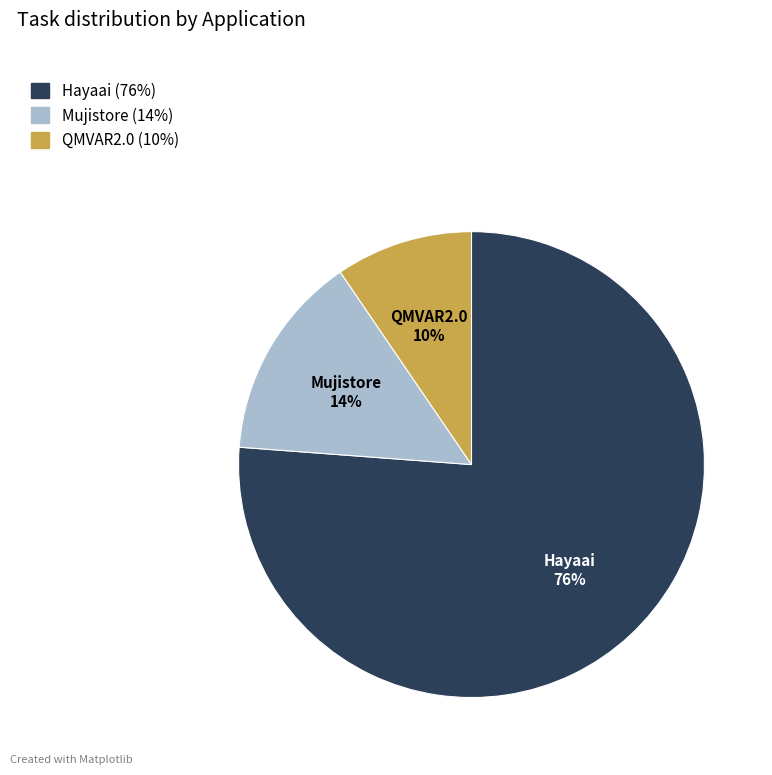

Count the number of slices in the pie.

3